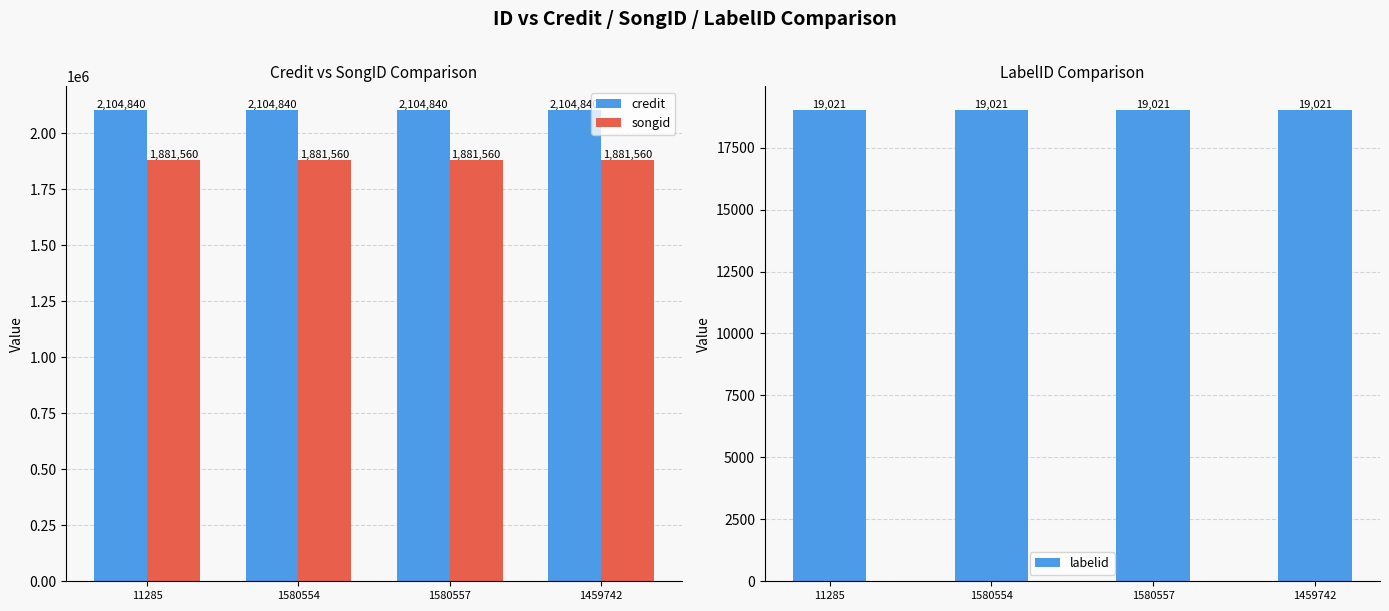

At which category does the chart reach its minimum across all series?

11285